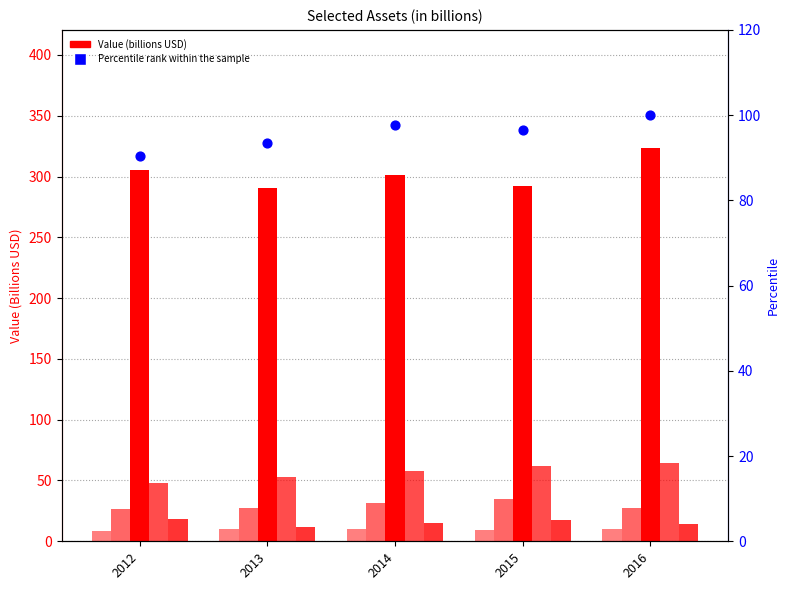

Which series contains the lowest Y value?

Equity securities